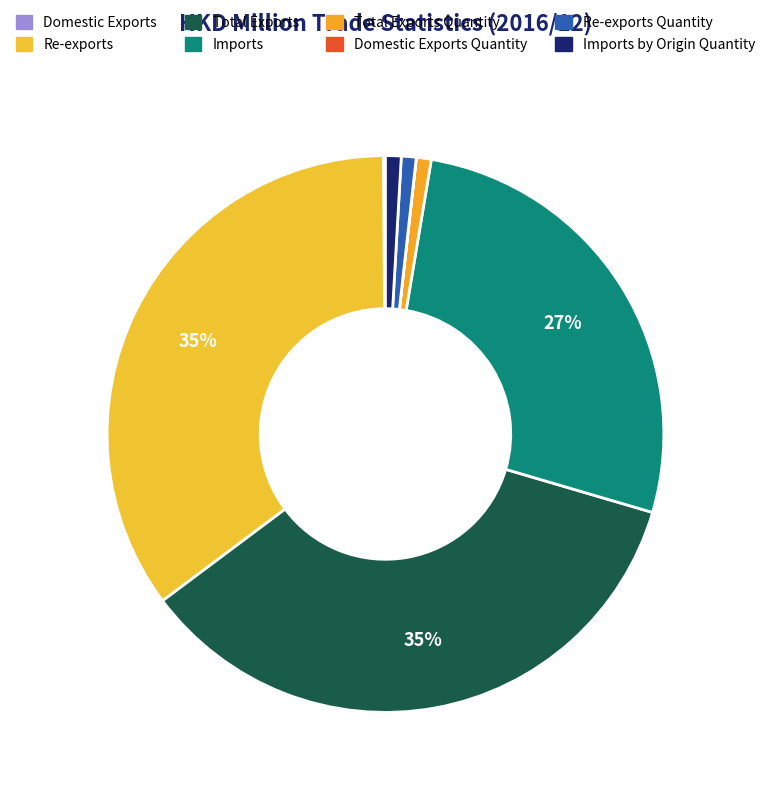

What is the ratio of the value at Imports by Origin Quantity to the value at Re-exports Quantity?

1.1